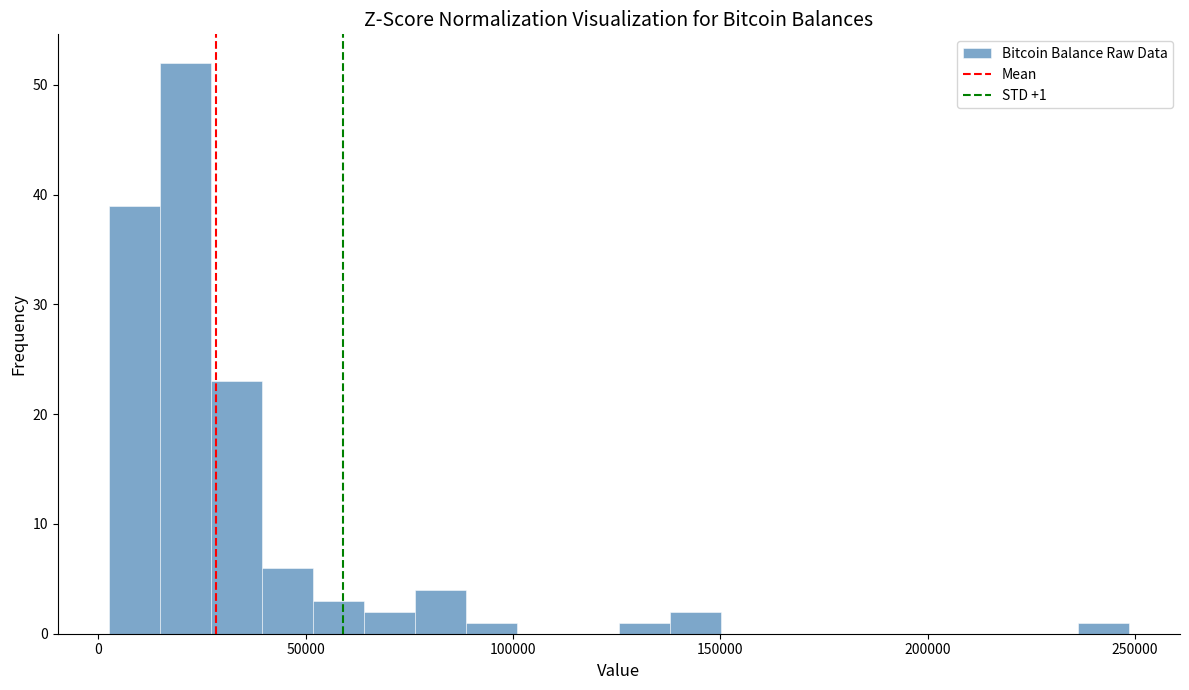

Around what value on the x-axis is the tallest bar? Give the approximate position of its centre, as read against the axis.

20000